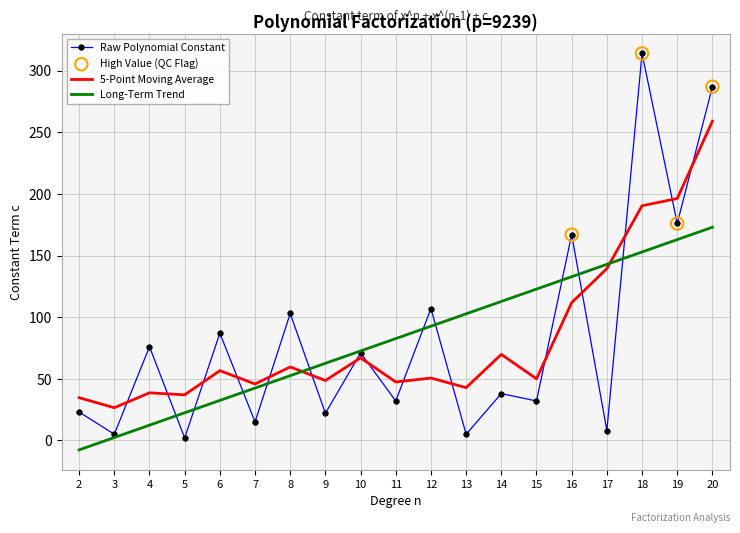

Which series has the largest range (max minus min)?

Raw Polynomial Constant